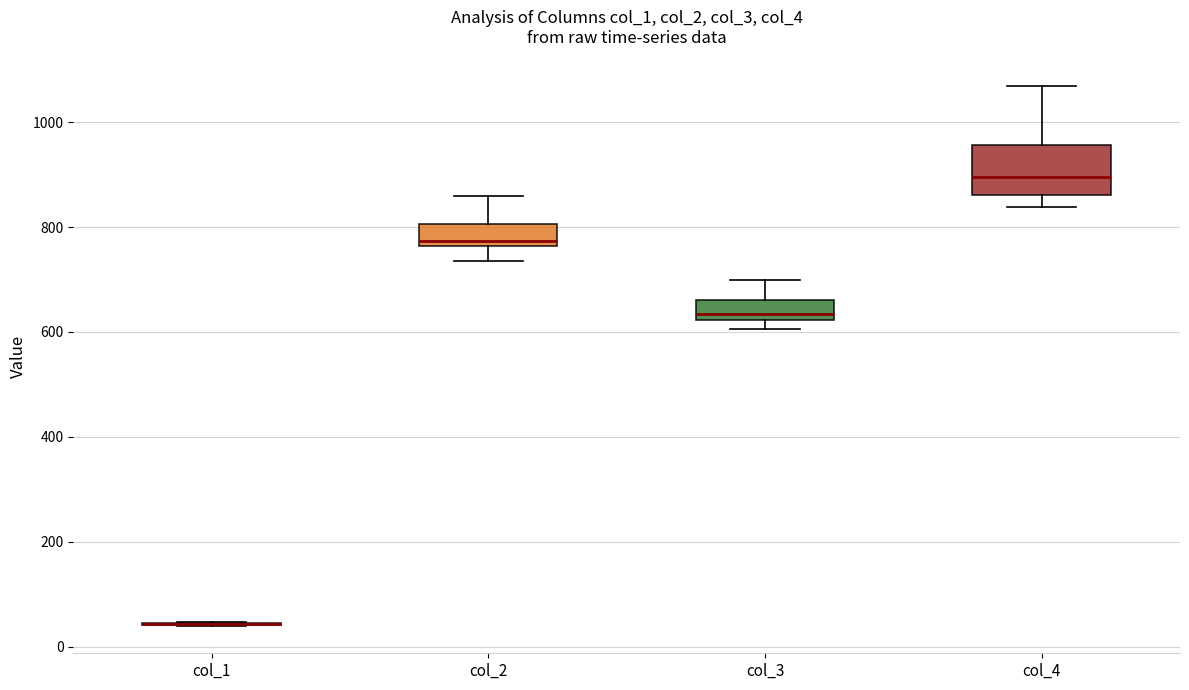

Reading left to right, transcribe this box plot: for each box, give where its median line is, the range the box spans, and where its two whiskers end, as read against the y-axis. The values are not printed on the chart, so give them approximately, as read against the axis.

col_1: box collapsed to a line at 40, whiskers 40 to 40
col_2: median 780, box 760 to 800, whiskers 740 to 860
col_3: median 640, box 620 to 660, whiskers 600 to 700
col_4: median 900, box 860 to 960, whiskers 840 to 1060